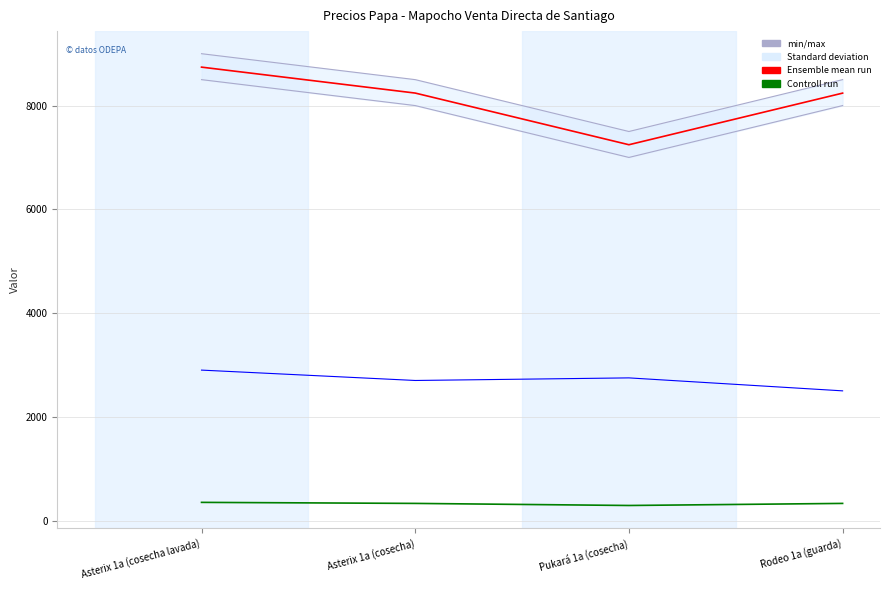

True or false: Volumen and Precio $/Kg cross at least once.

False